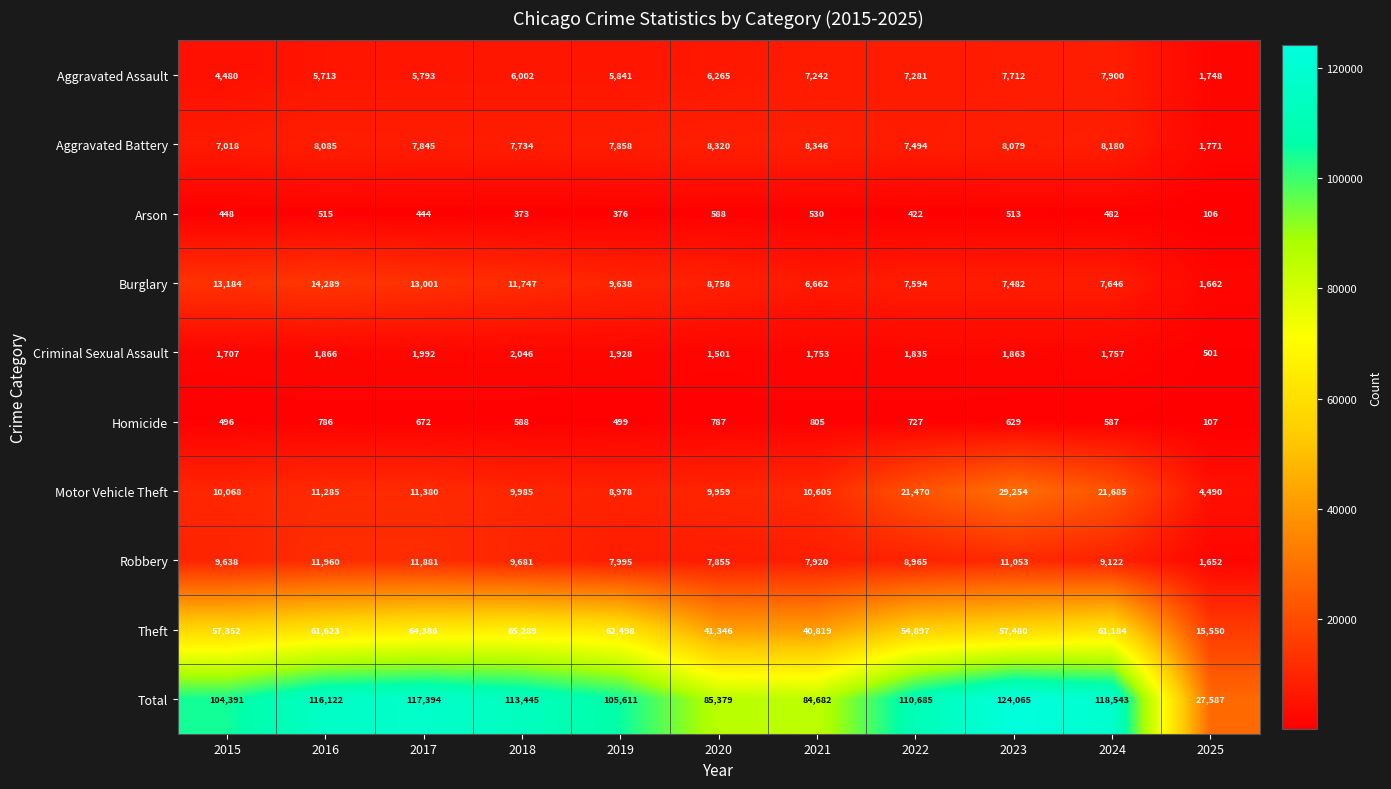

The value of Total at 2018 is 174144. True or false?

False